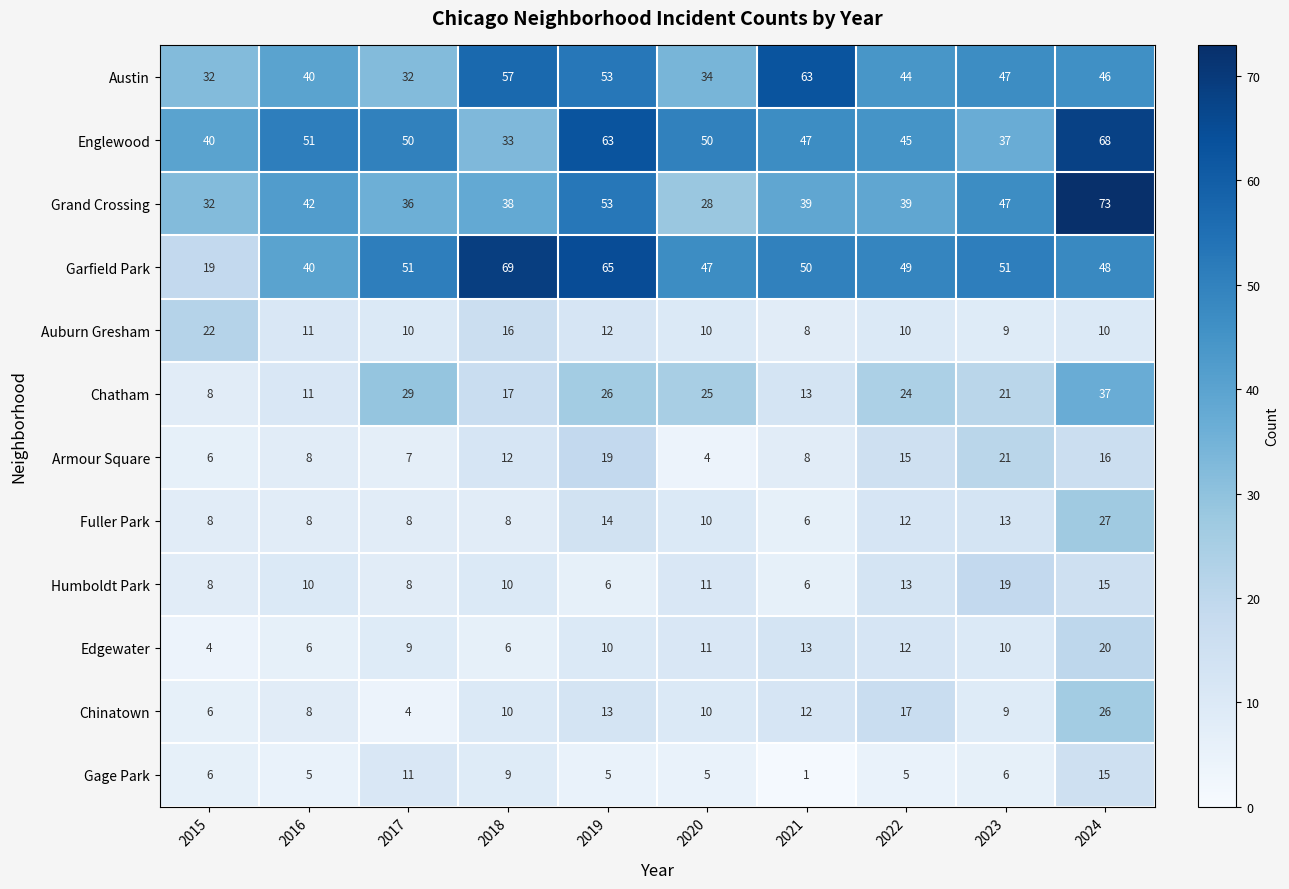

Which series has the widest spread of values?

Garfield Park